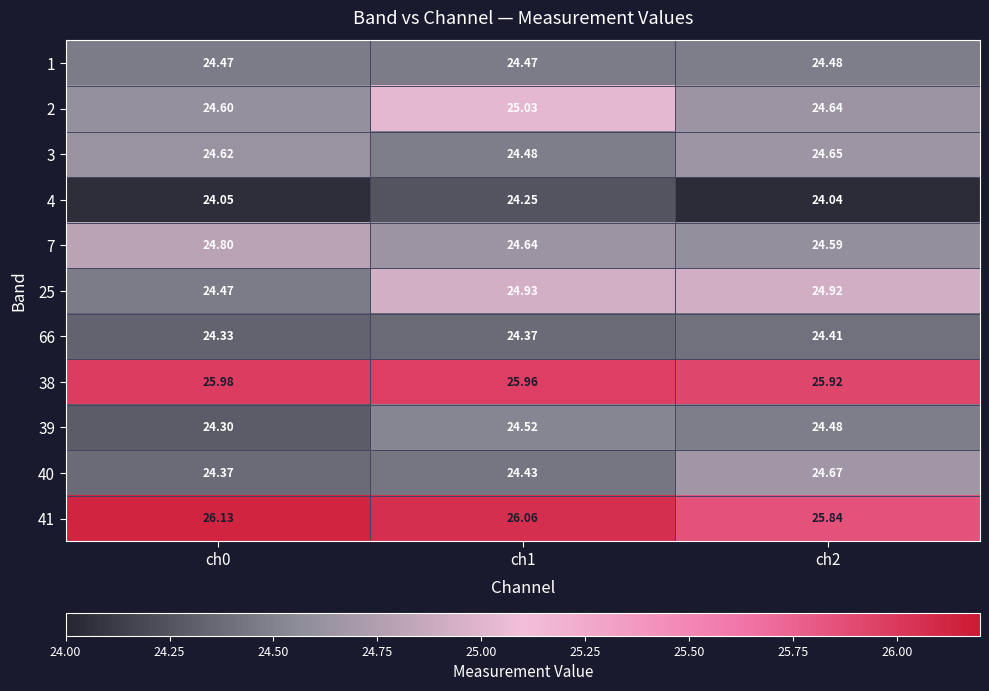

At which category does the chart reach its peak across all series?

ch0